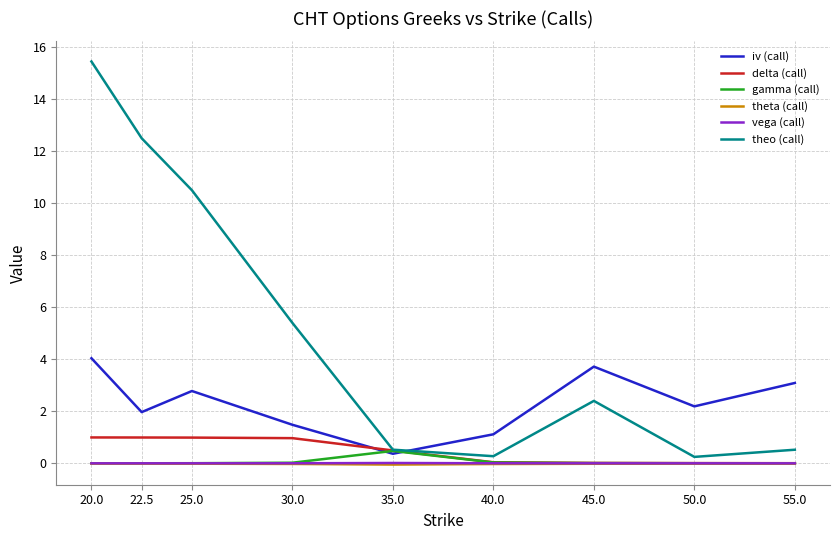

Which series has the largest range (max minus min)?

theo (call)